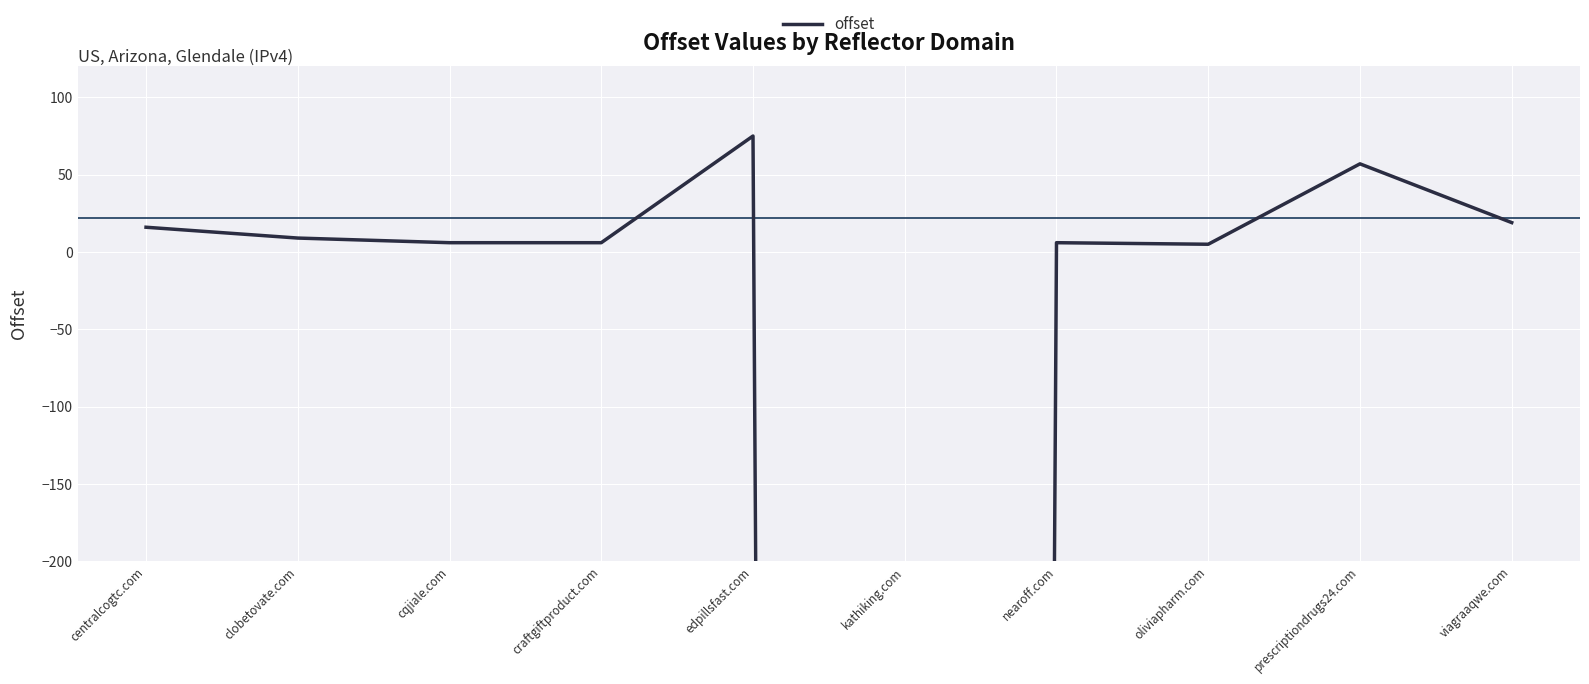

How many points are lower than both their immediate neighbors (excluding endpoints)?

2